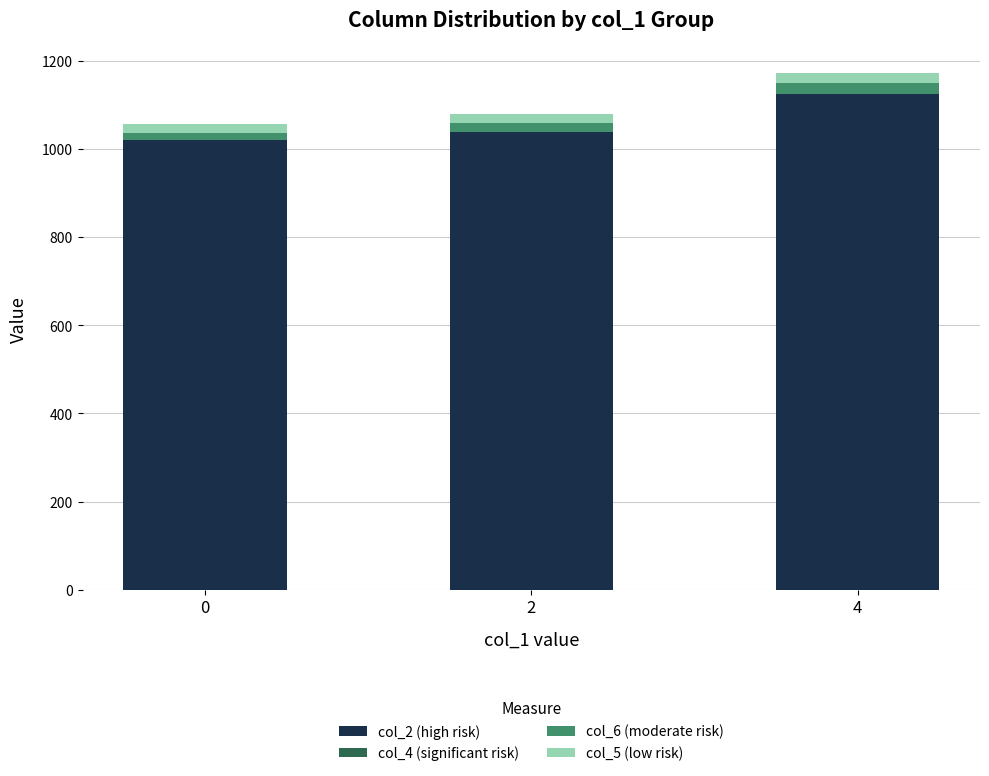

What is the sum of the col_6 (moderate risk) values at 0 and 2?

35.7